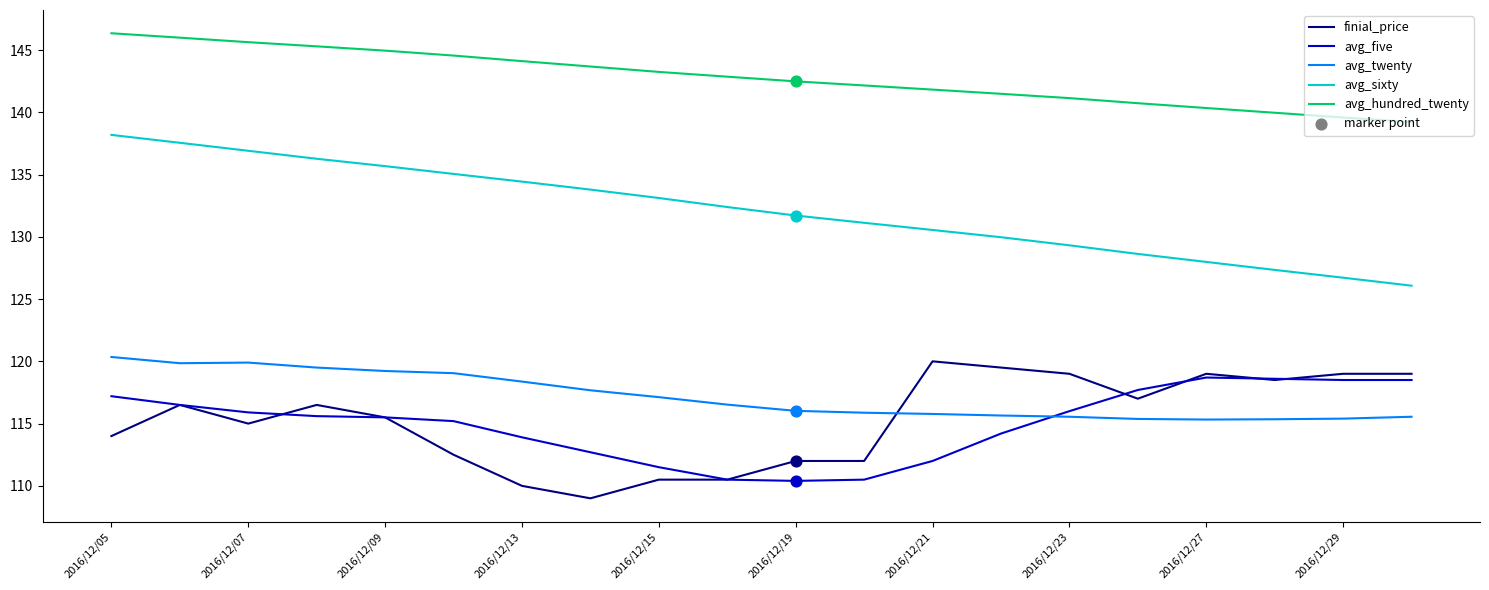

What is the greatest value displayed?

146.3